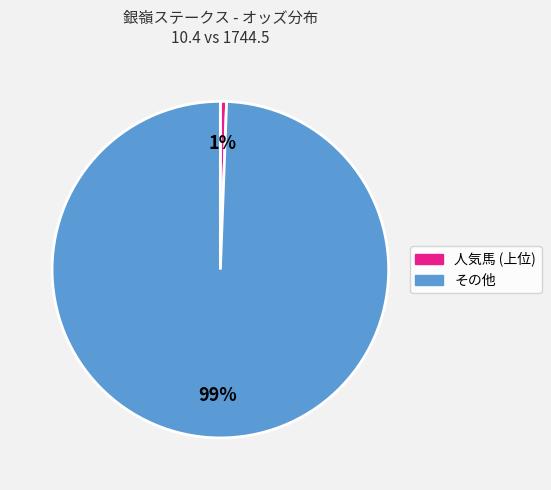

Does any single category account for the majority?

Yes